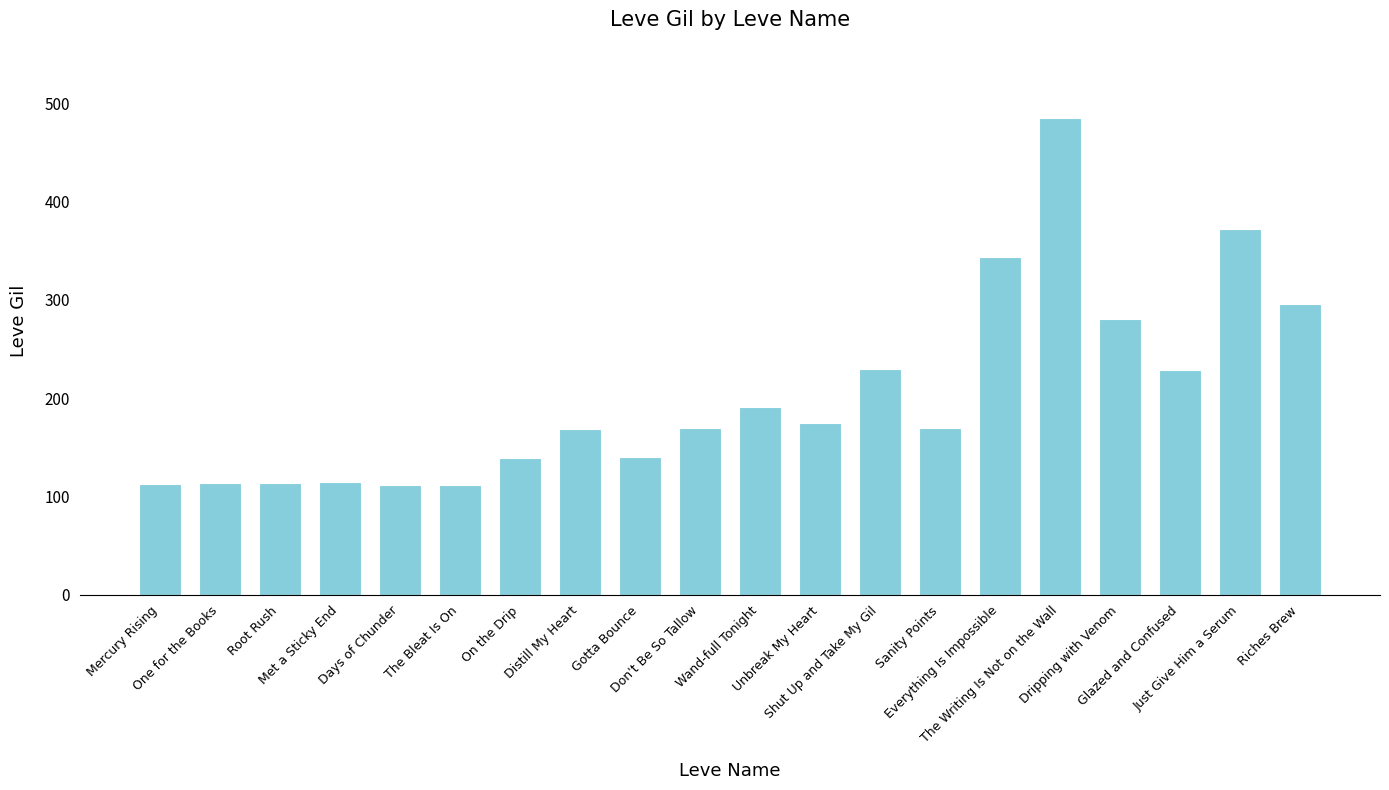

How many data points does each series have?

20